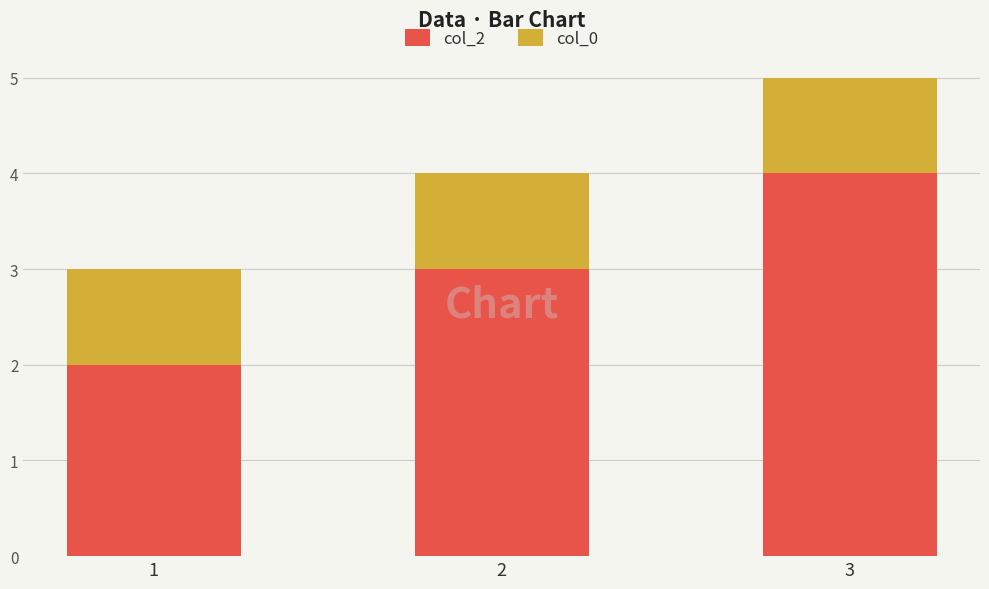

List the labels in order of col_2 value, largest first.

3, 2, 1